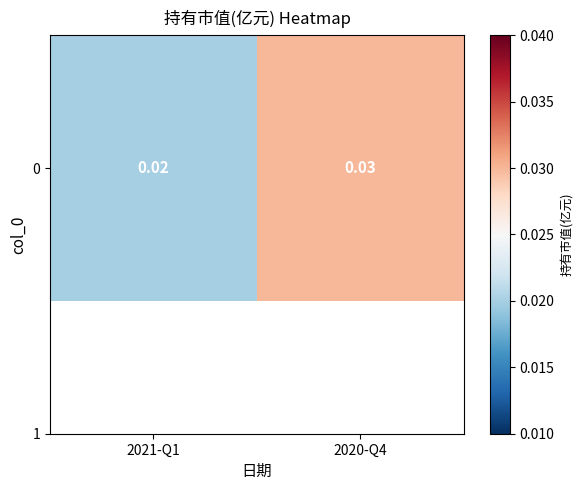

Is it true that the value at 2021-Q1 is 0.0?

True